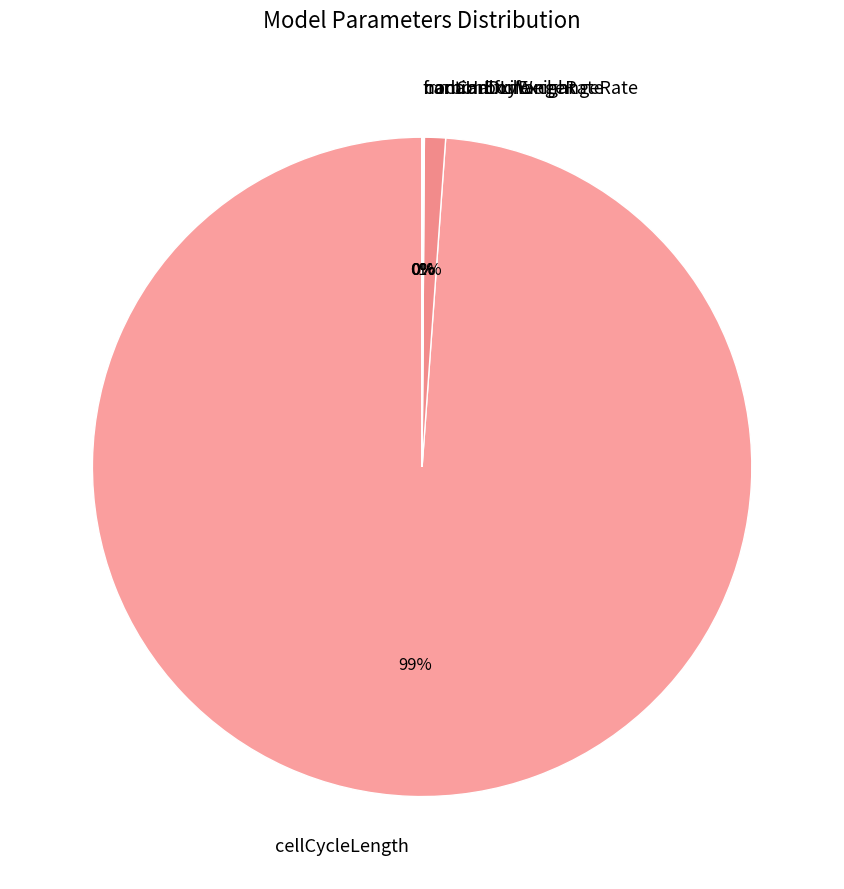

What is the largest slice in the pie chart?

cellCycleLength